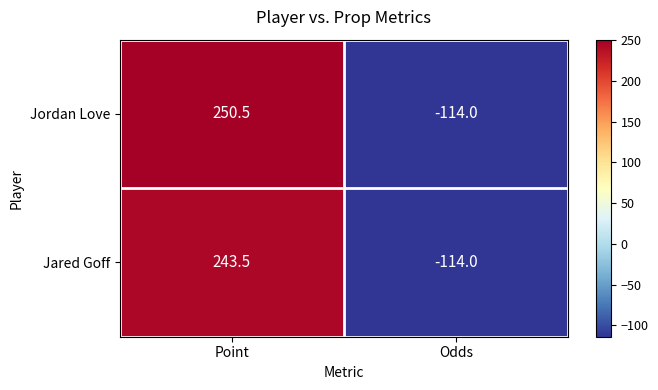

At how many categories does at least one series exceed 185?

1